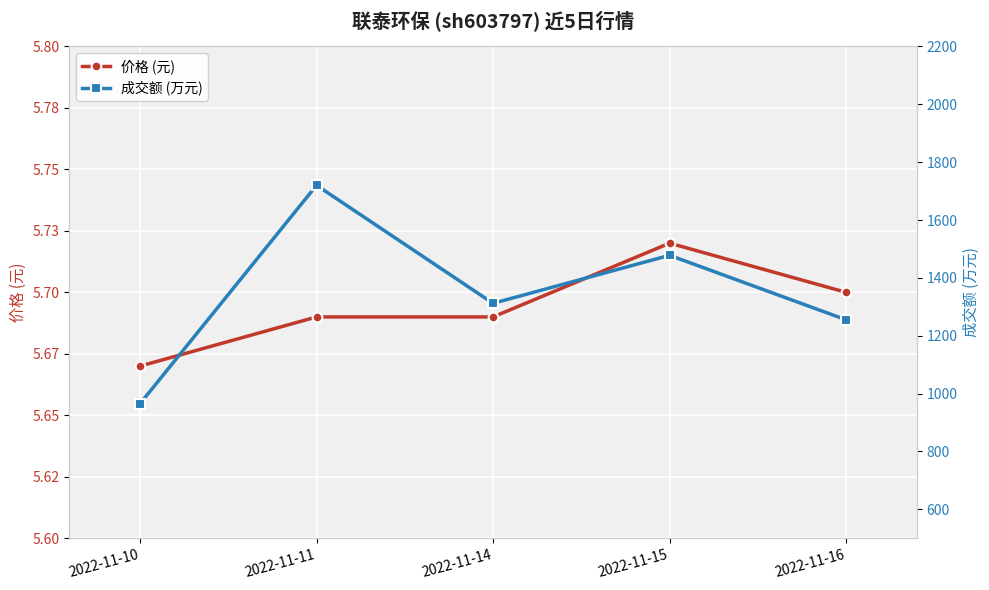

Rank the series by their maximum value, from lowest to highest.

价格 (元), 成交额 (万元)